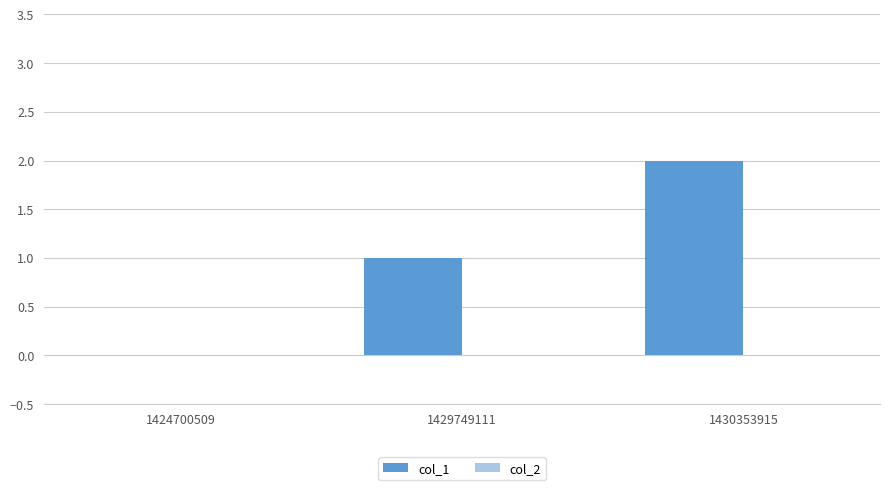

Which label corresponds to the largest value in the chart?

1430353915